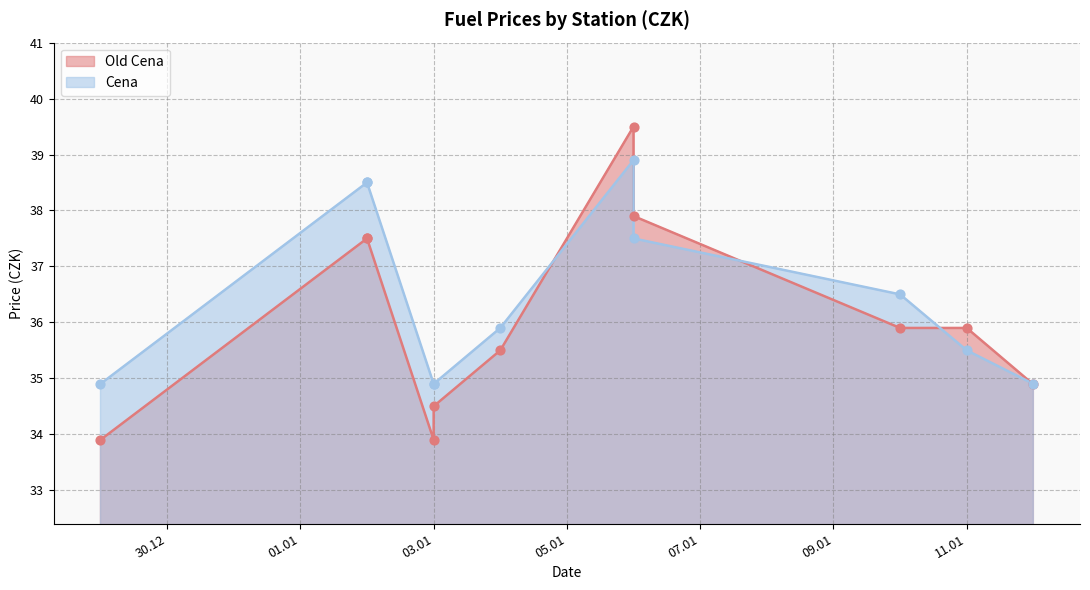

Which series has the largest total across all categories?

Cena